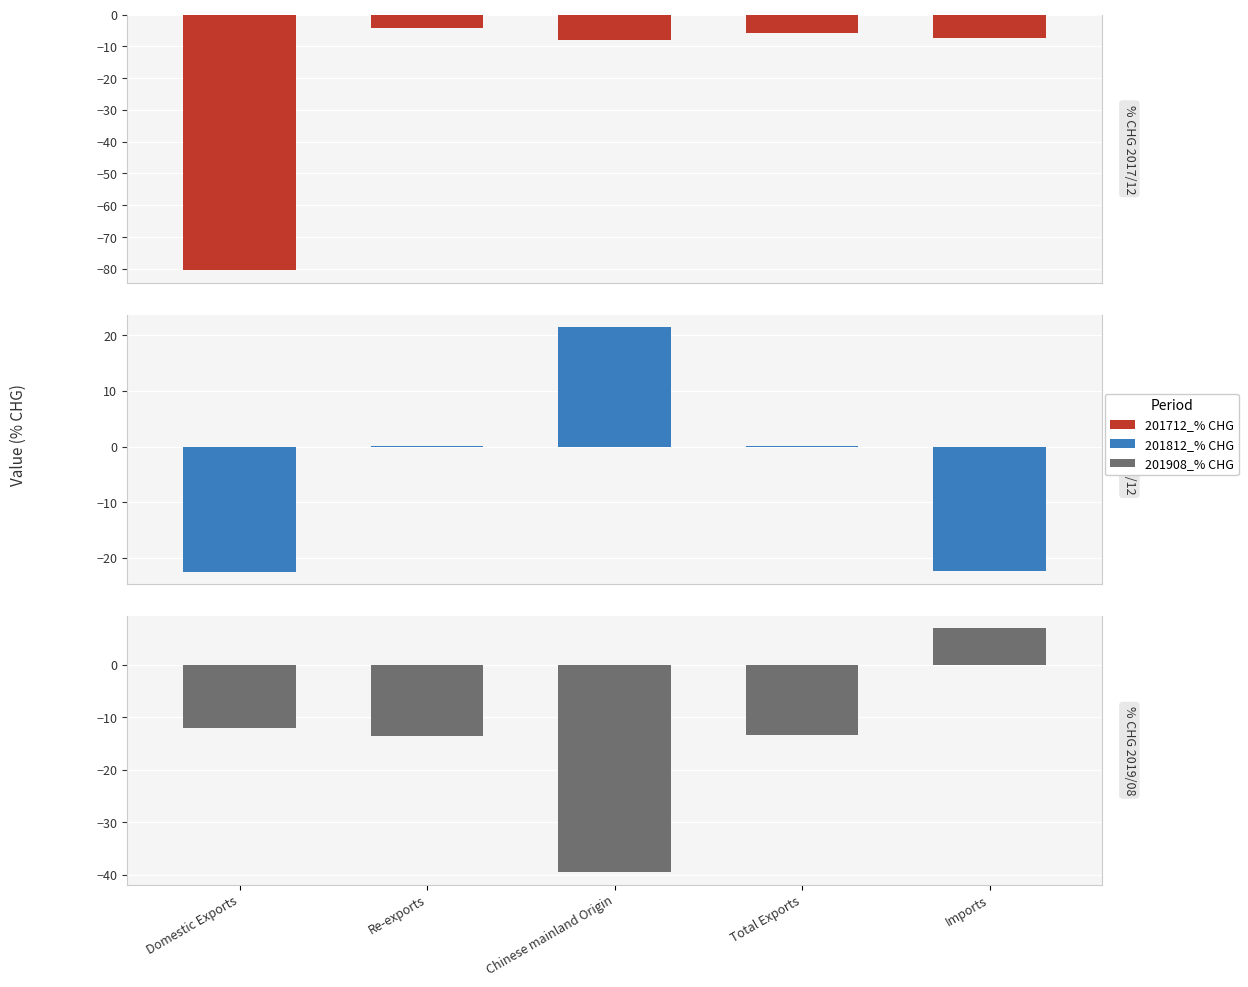

How many bars are there in total?

15